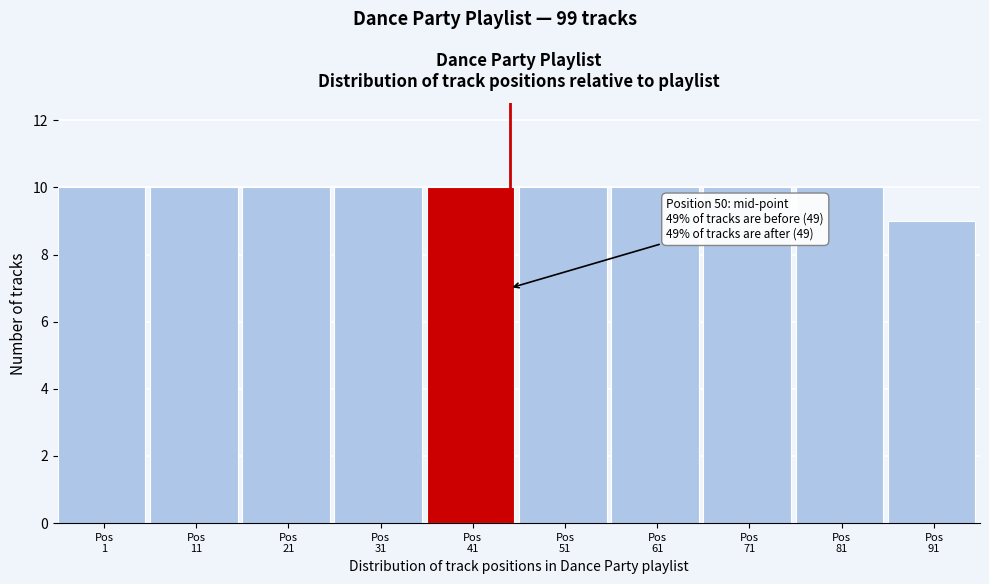

Reading left to right, what are all the values shown in this chart?

10	10	10	10	10	10	10	10	10	9